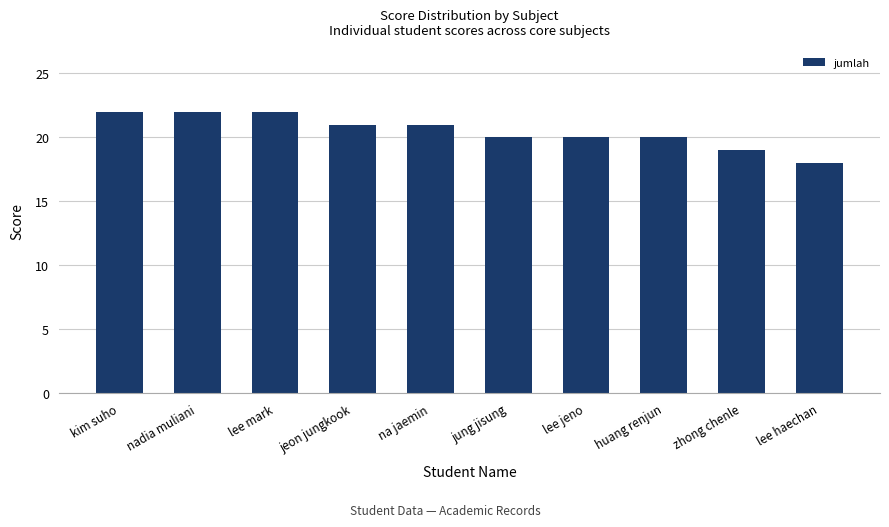

What is the difference between the maximum and minimum values?

4